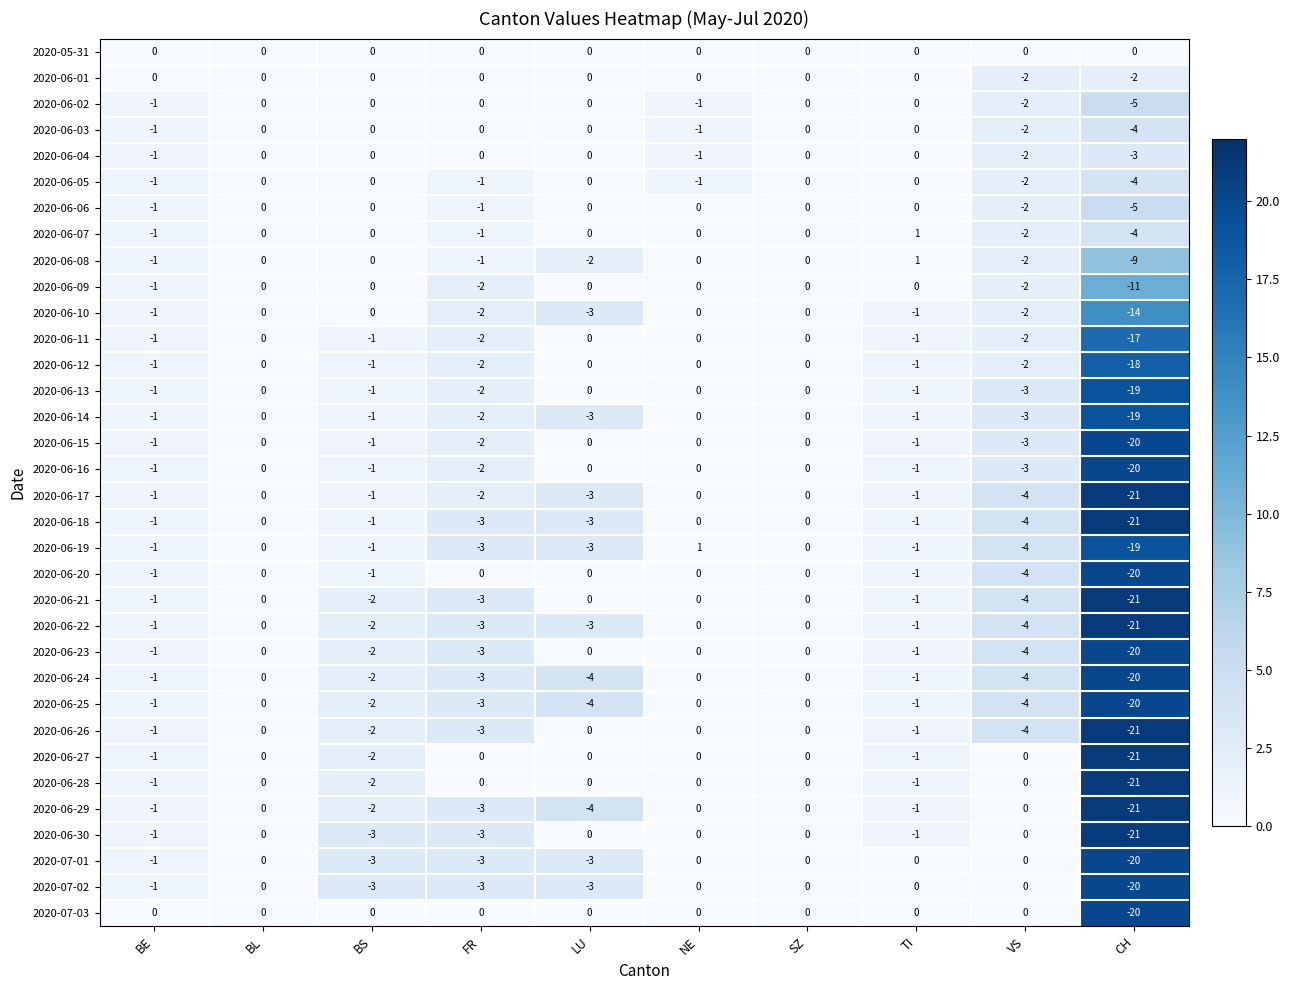

What is the spread (max minus min) of values at CH?

21